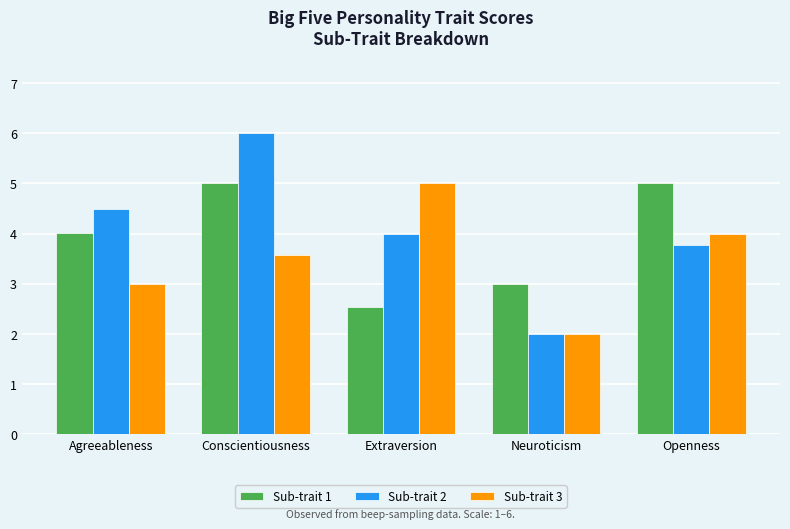

Reading right to left, list all the values displayed in this chart.

Sub-trait 1: Openness=5.0	Neuroticism=3.0	Extraversion=2.5	Conscientiousness=5.0	Agreeableness=4.0
Sub-trait 2: Openness=3.8	Neuroticism=2.0	Extraversion=4.0	Conscientiousness=6.0	Agreeableness=4.5
Sub-trait 3: Openness=4.0	Neuroticism=2.0	Extraversion=5.0	Conscientiousness=3.6	Agreeableness=3.0